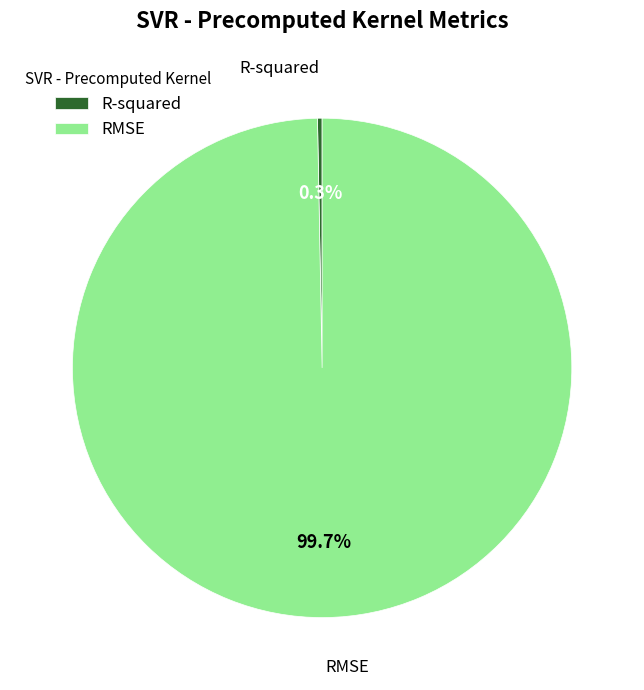

Combined, what portion of the pie is RMSE and R-squared?

100.0%